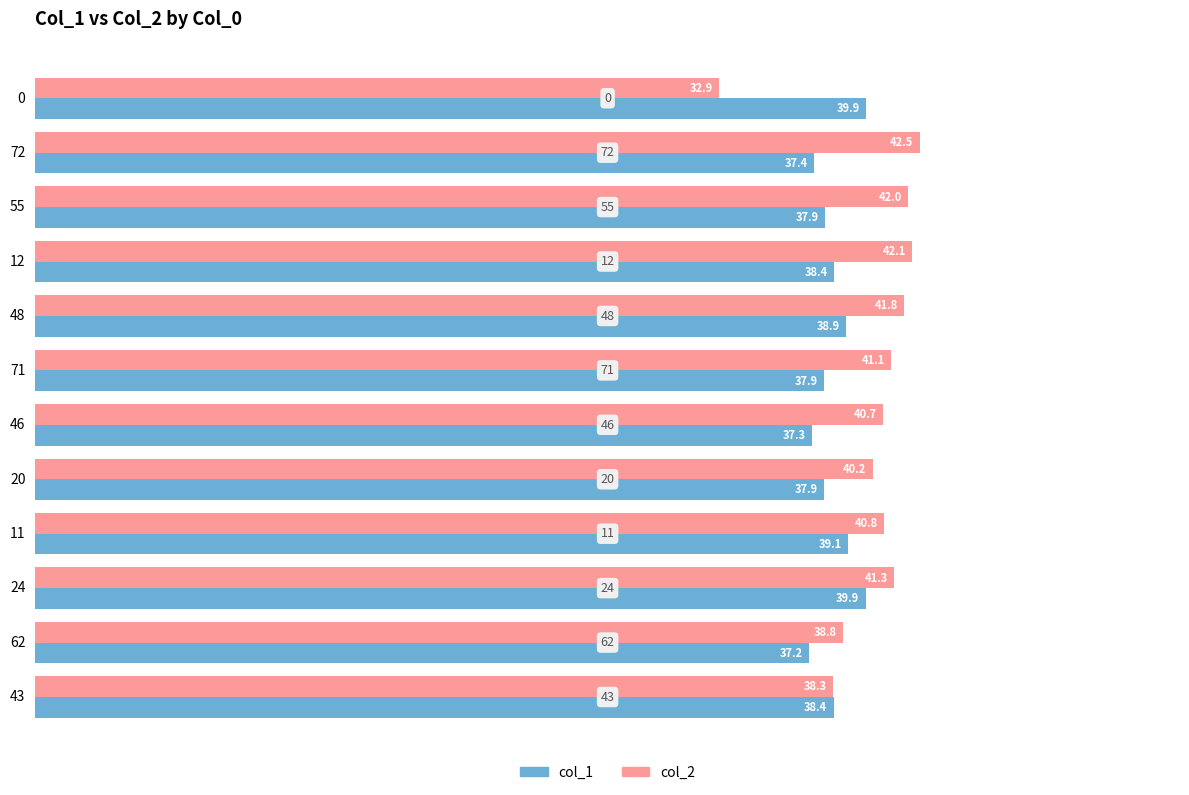

What is the maximum value for col_1?

39.9